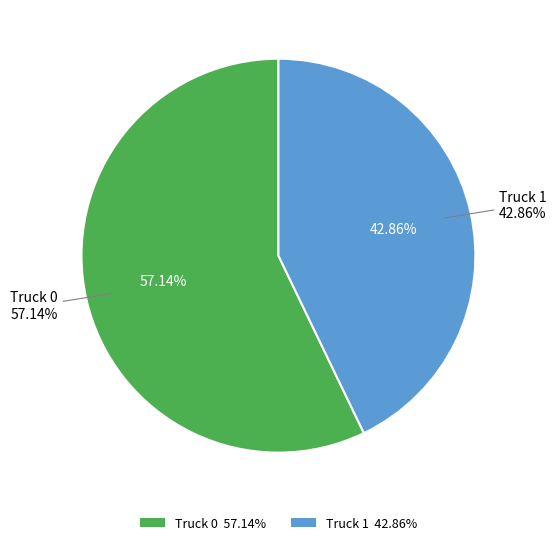

Is it true that Truck 0 is 57% of the pie?

True